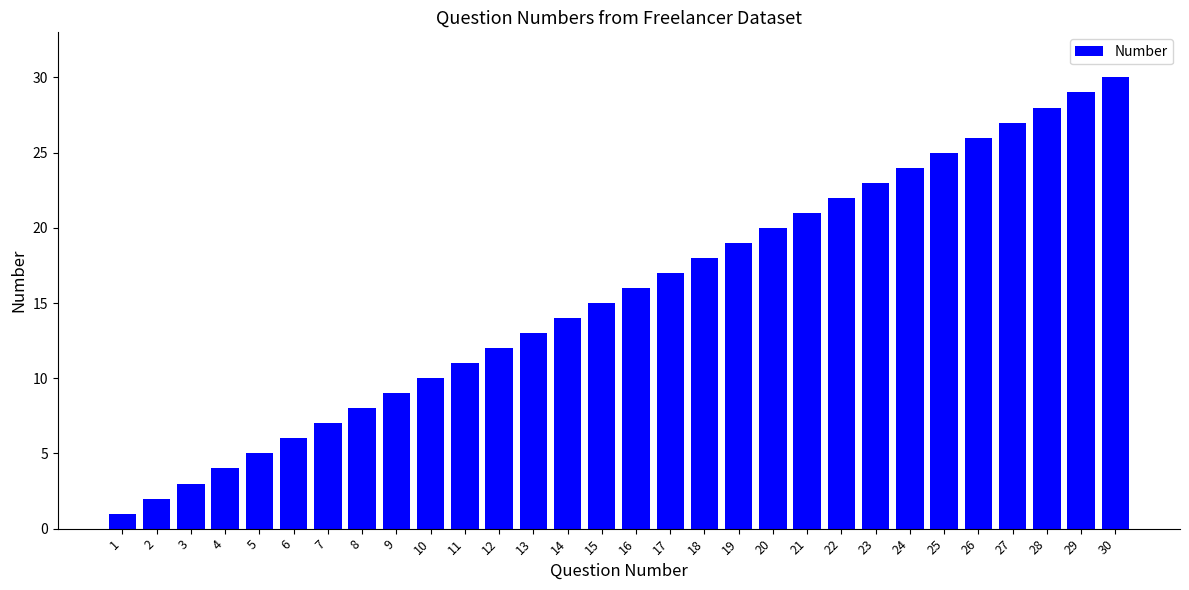

Approximately how many times larger is the value at 13 compared to 17?

0.8